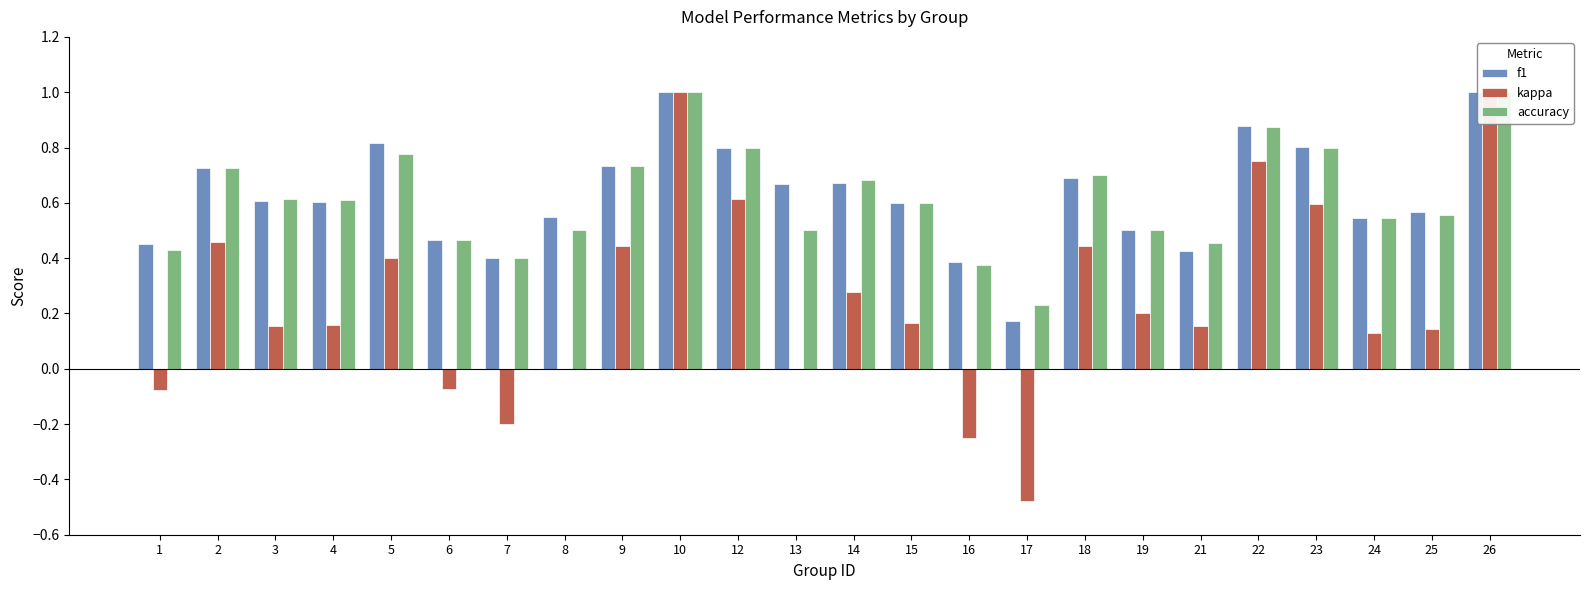

Which category has the highest value across all series?

10